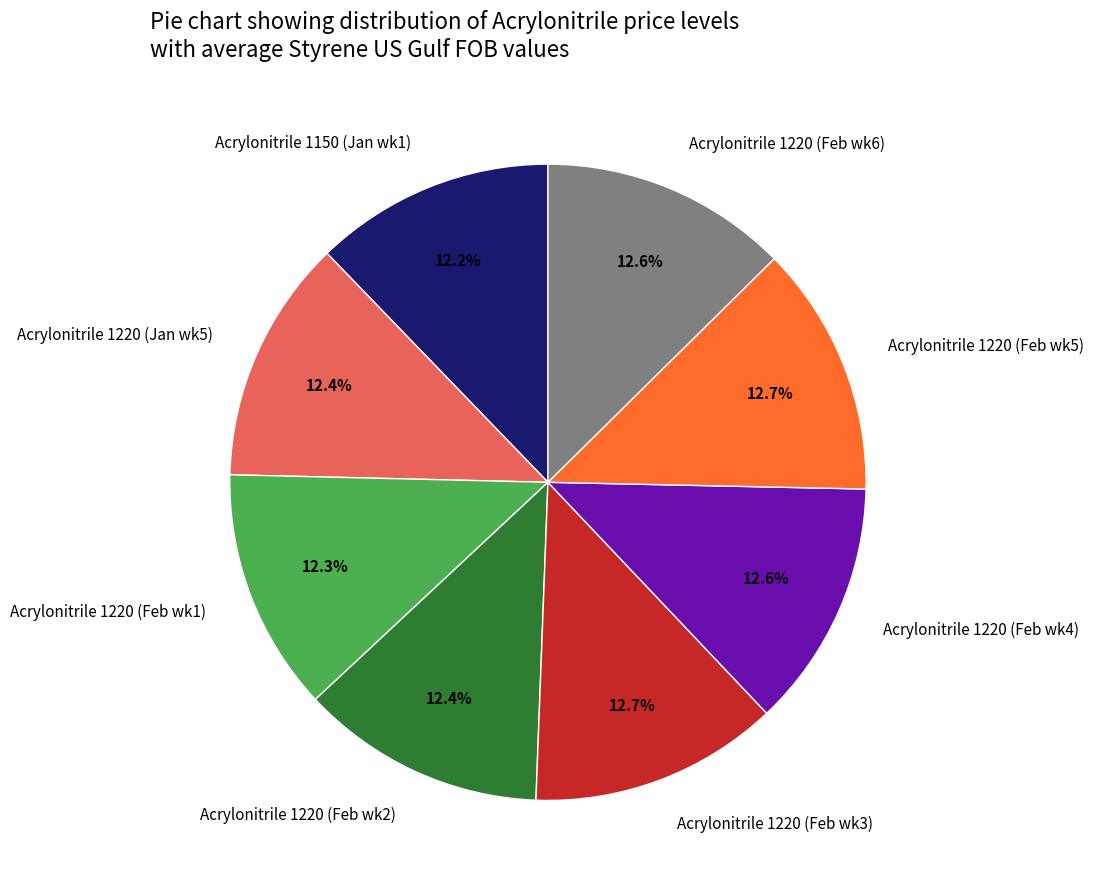

What is the ratio of the value at Acrylonitrile 1220 (Feb wk1) to the value at Acrylonitrile 1220 (Feb wk5)?

1.0